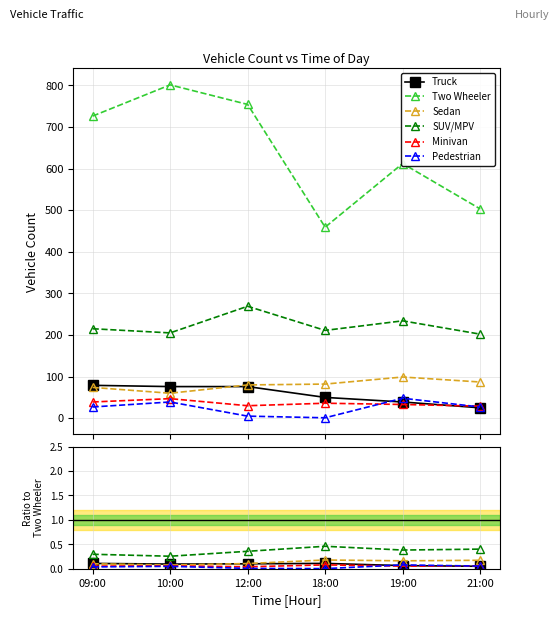

True or false: Minivan and Two Wheeler cross at least once.

False